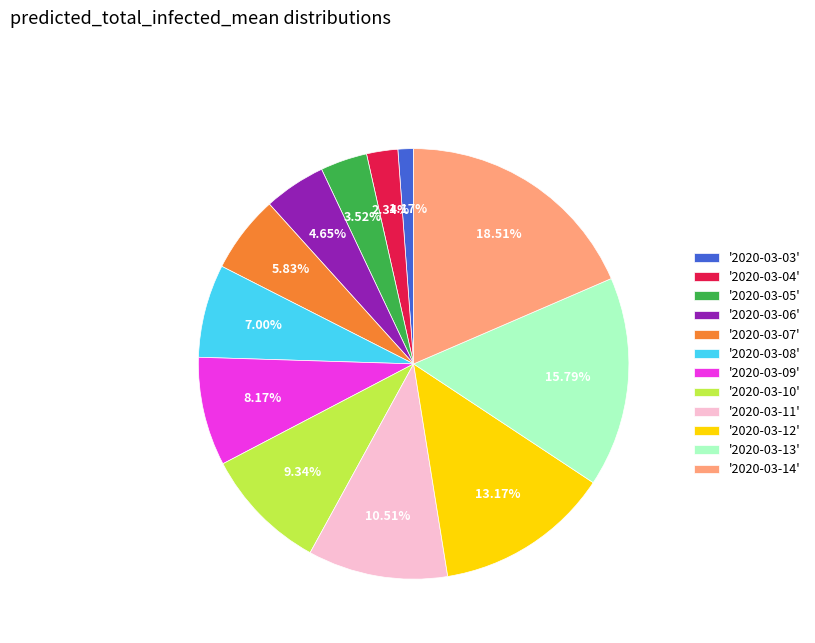

Rank the categories by value from lowest to highest.

'2020-03-03', '2020-03-04', '2020-03-05', '2020-03-06', '2020-03-07', '2020-03-08', '2020-03-09', '2020-03-10', '2020-03-11', '2020-03-12', '2020-03-13', '2020-03-14'